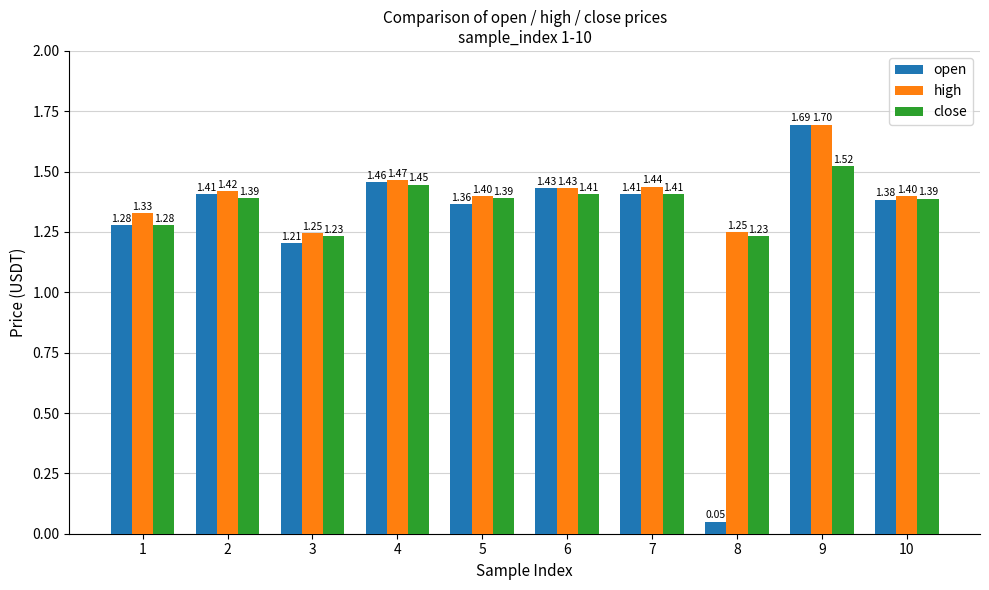

Between 2 and 8, which series saw the biggest shift?

open